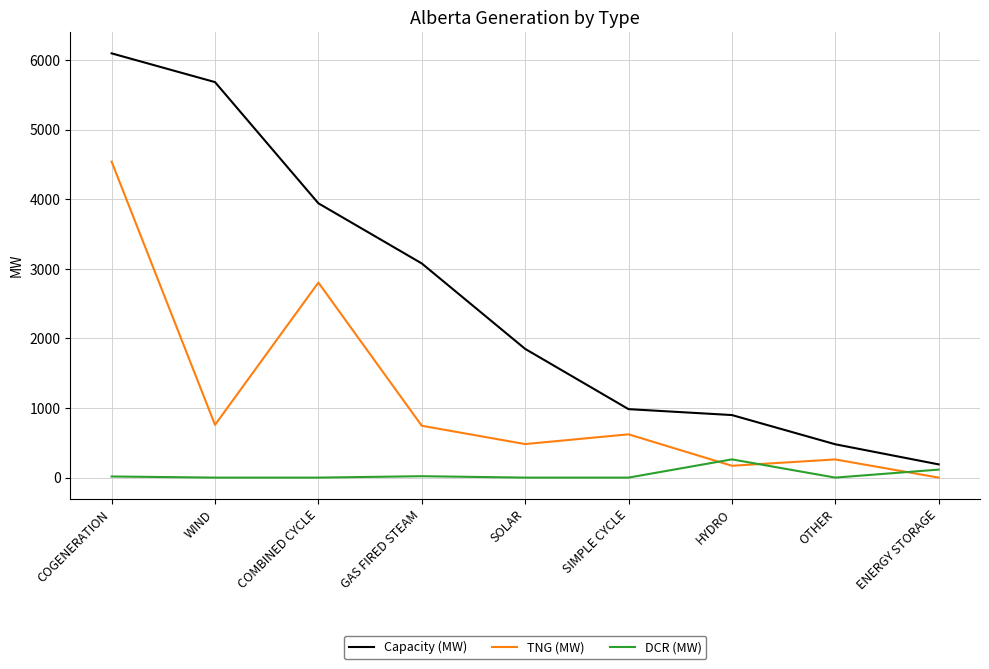

True or false: Capacity (MW) and TNG (MW) intersect in this chart.

False